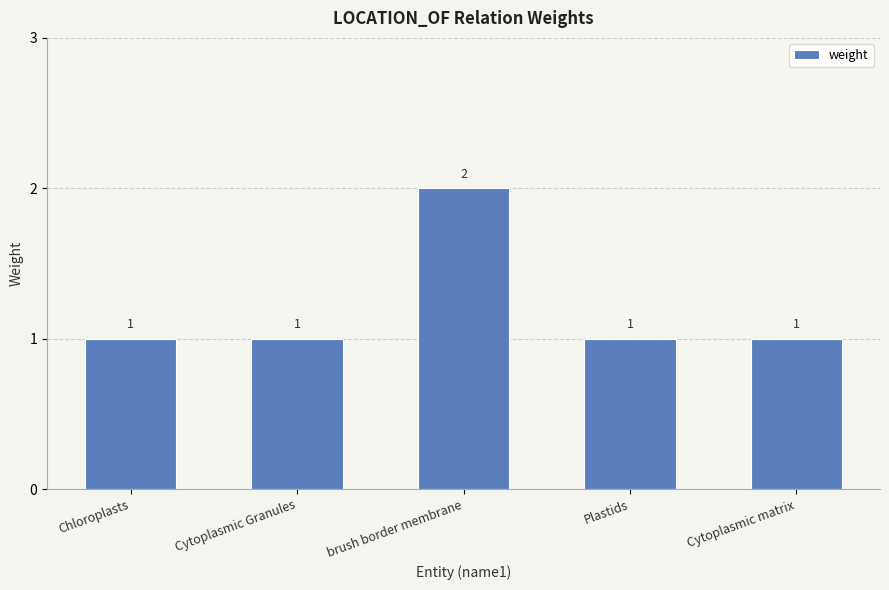

What is the maximum value shown in the chart?

2